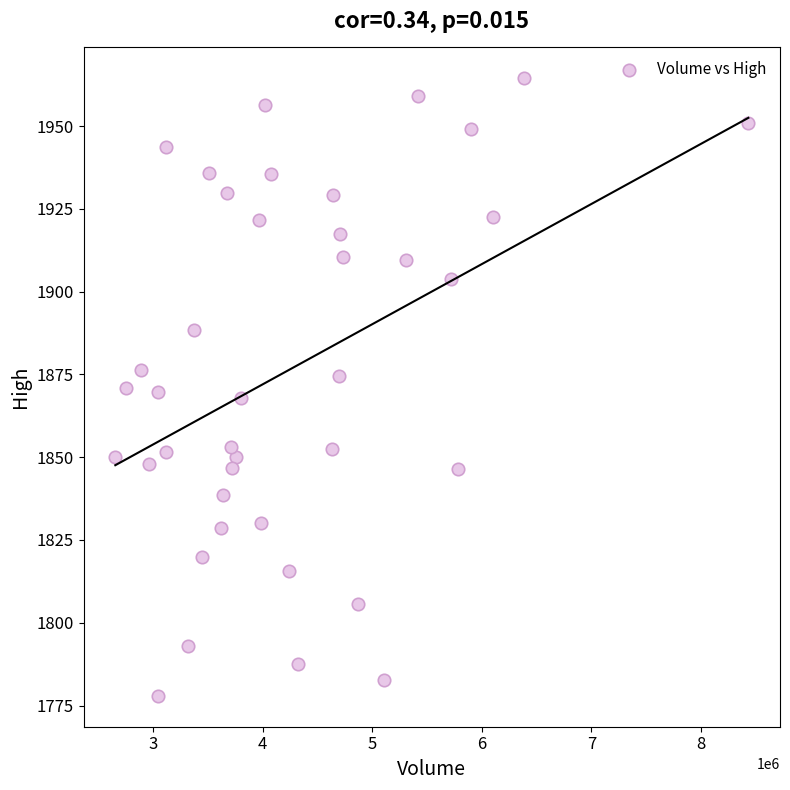

What is the range of X values (max minus min)?

5777800.0